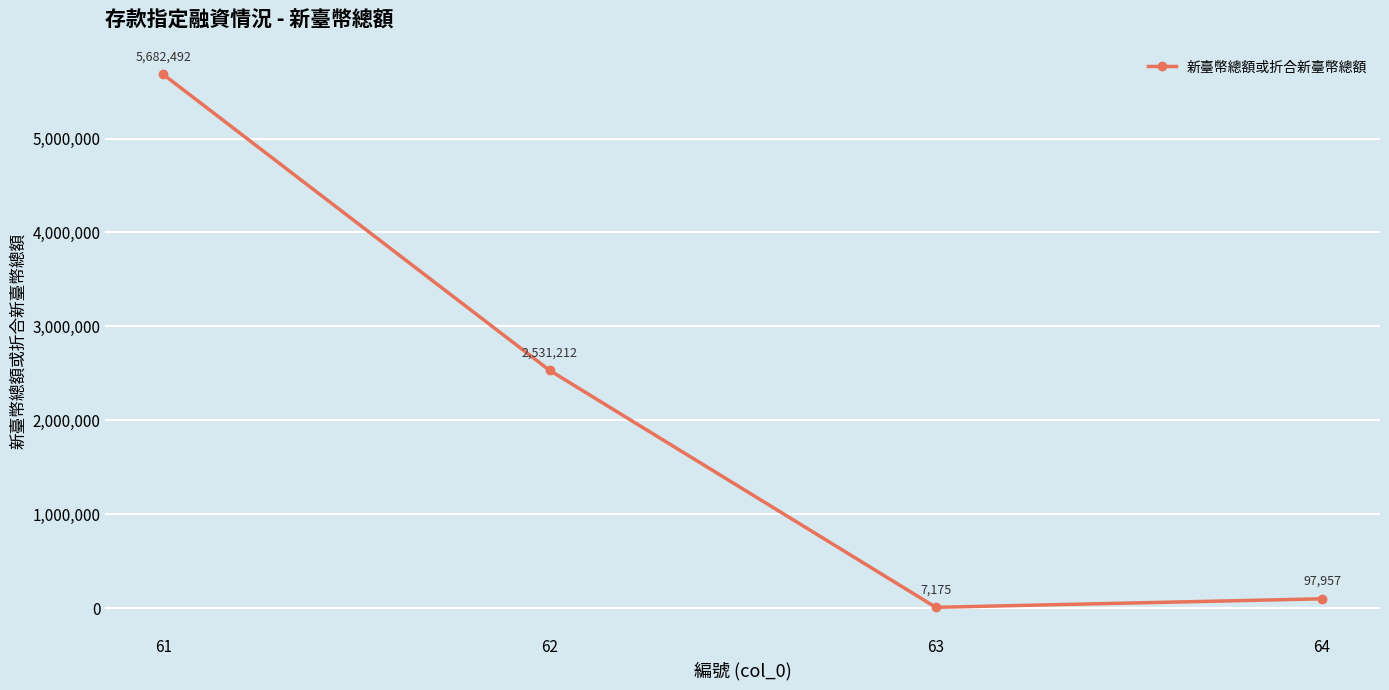

The value at 62 is 2531212. True or false?

True